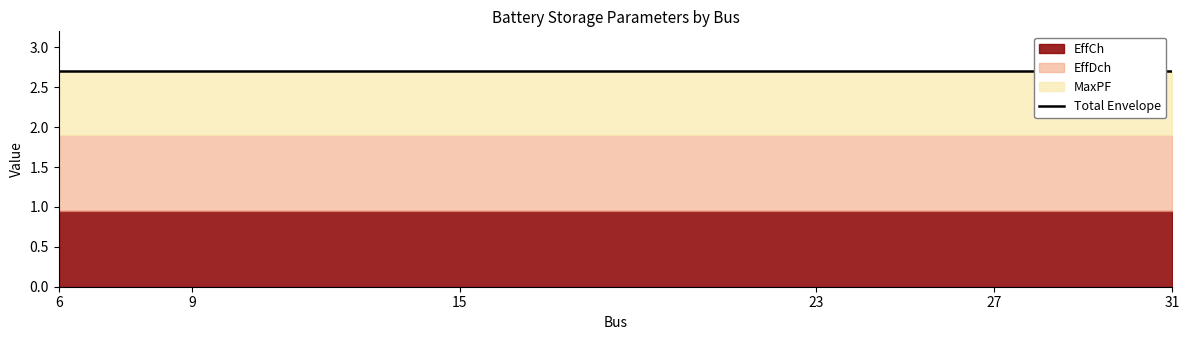

True or false: EffCh has more than 0 points higher than both neighbors.

False